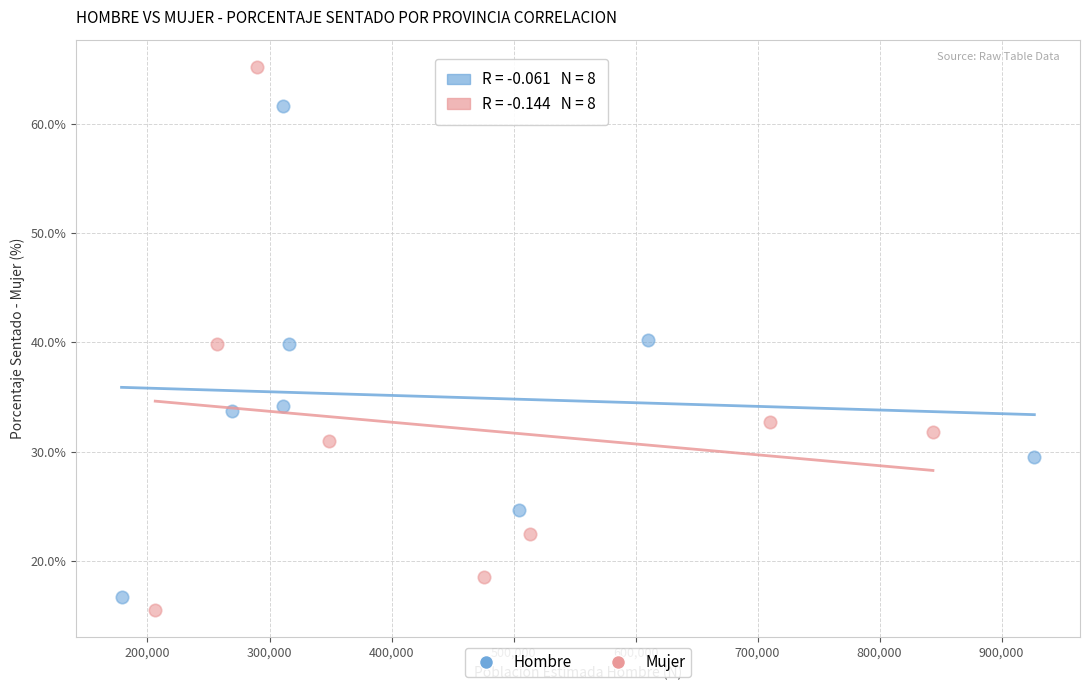

Which series contains the highest Y value?

Mujer